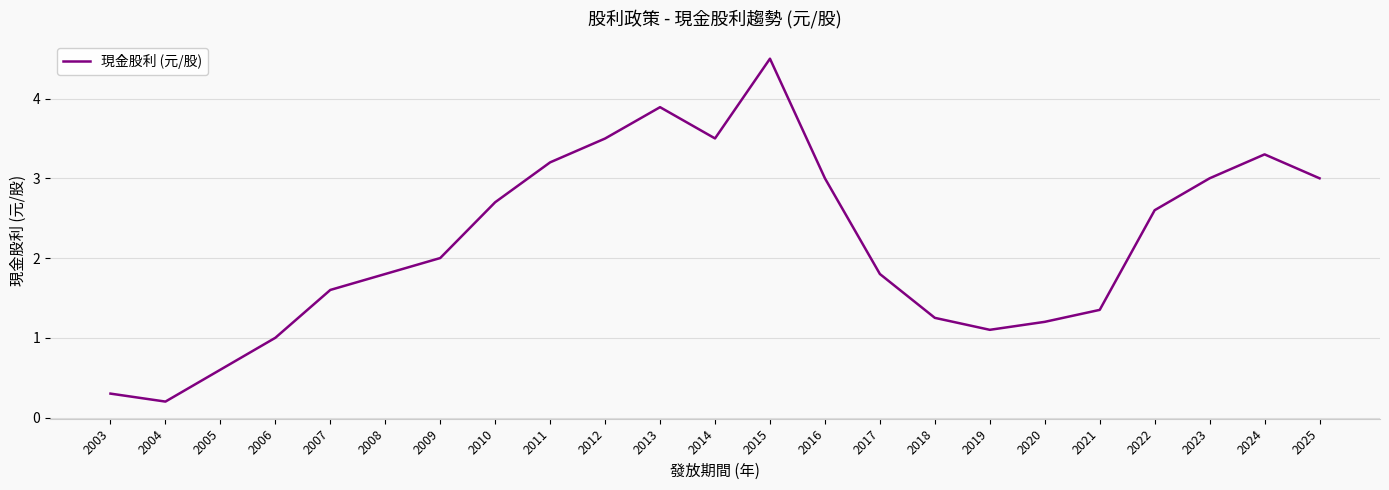

Where is the data nearest to the value 2?

2009